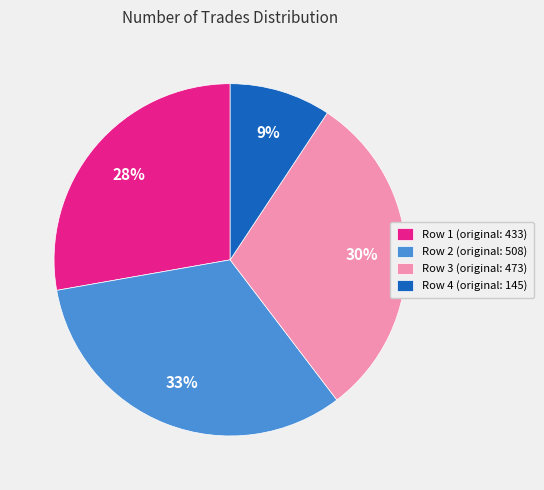

Combined, do Row 4 (original: 145) and Row 3 (original: 473) account for over 50%?

No